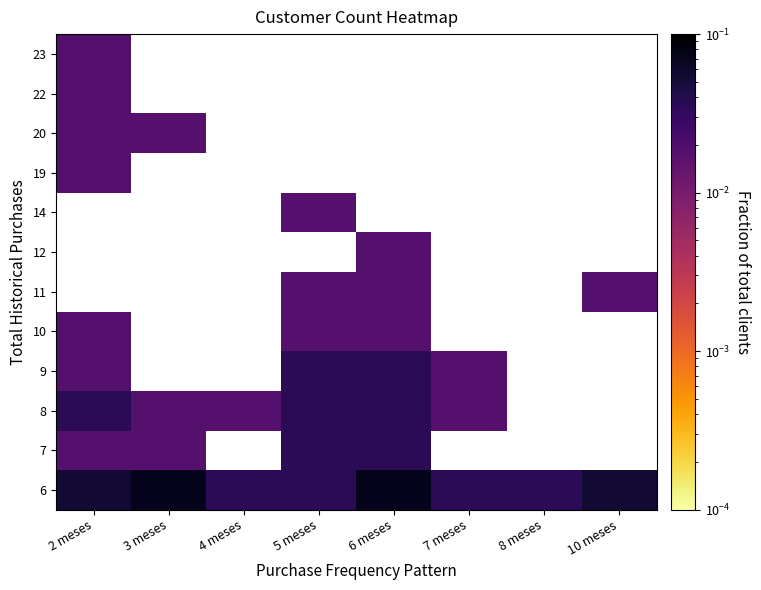

Reading left to right, what are all the values shown in this chart?

6: 2 meses=0.1	3 meses=0.1	4 meses=0.0	5 meses=0.0	6 meses=0.1	7 meses=0.0	8 meses=0.0	10 meses=0.1
7: 2 meses=0.0	3 meses=0.0	4 meses=0.0	5 meses=0.0	6 meses=0.0	7 meses=0.0	8 meses=0.0	10 meses=0.0
8: 2 meses=0.0	3 meses=0.0	4 meses=0.0	5 meses=0.0	6 meses=0.0	7 meses=0.0	8 meses=0.0	10 meses=0.0
9: 2 meses=0.0	3 meses=0.0	4 meses=0.0	5 meses=0.0	6 meses=0.0	7 meses=0.0	8 meses=0.0	10 meses=0.0
10: 2 meses=0.0	3 meses=0.0	4 meses=0.0	5 meses=0.0	6 meses=0.0	7 meses=0.0	8 meses=0.0	10 meses=0.0
11: 2 meses=0.0	3 meses=0.0	4 meses=0.0	5 meses=0.0	6 meses=0.0	7 meses=0.0	8 meses=0.0	10 meses=0.0
12: 2 meses=0.0	3 meses=0.0	4 meses=0.0	5 meses=0.0	6 meses=0.0	7 meses=0.0	8 meses=0.0	10 meses=0.0
14: 2 meses=0.0	3 meses=0.0	4 meses=0.0	5 meses=0.0	6 meses=0.0	7 meses=0.0	8 meses=0.0	10 meses=0.0
19: 2 meses=0.0	3 meses=0.0	4 meses=0.0	5 meses=0.0	6 meses=0.0	7 meses=0.0	8 meses=0.0	10 meses=0.0
20: 2 meses=0.0	3 meses=0.0	4 meses=0.0	5 meses=0.0	6 meses=0.0	7 meses=0.0	8 meses=0.0	10 meses=0.0
22: 2 meses=0.0	3 meses=0.0	4 meses=0.0	5 meses=0.0	6 meses=0.0	7 meses=0.0	8 meses=0.0	10 meses=0.0
23: 2 meses=0.0	3 meses=0.0	4 meses=0.0	5 meses=0.0	6 meses=0.0	7 meses=0.0	8 meses=0.0	10 meses=0.0